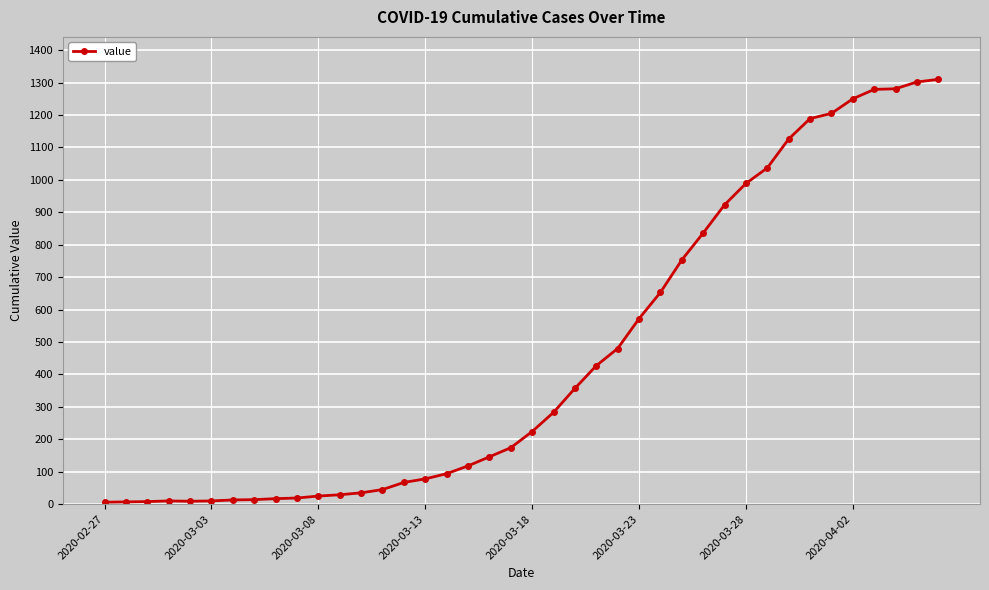

What is the difference between the second highest and minimum values?

1296